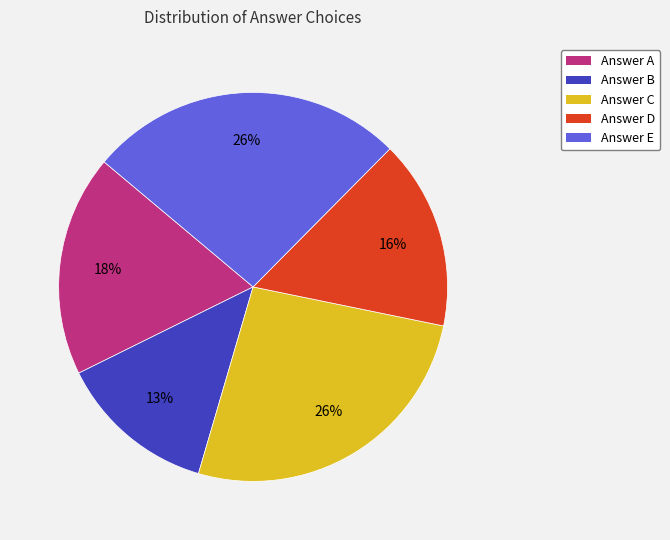

What is the smallest slice in the pie chart?

Answer B